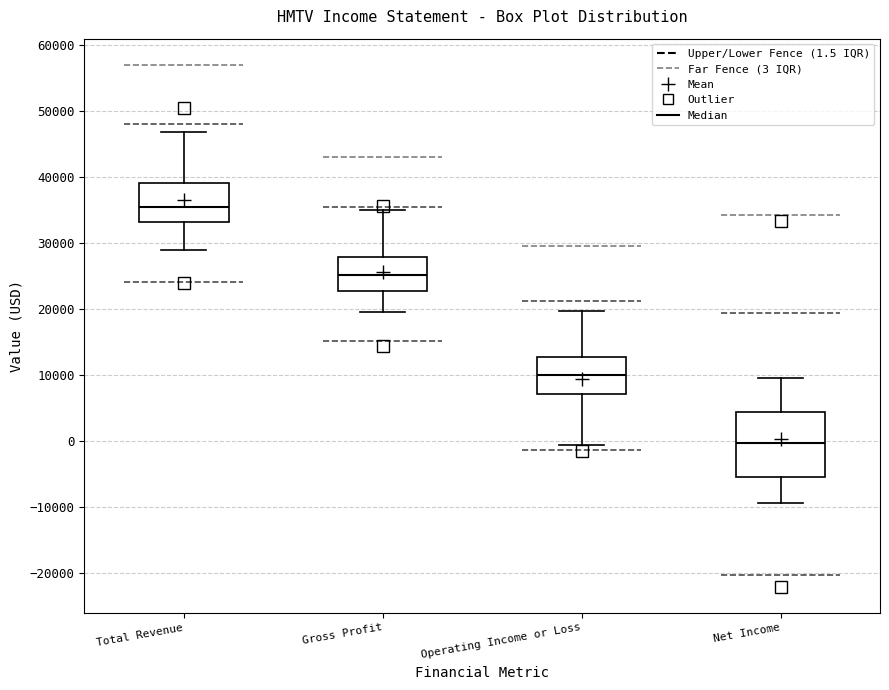

Reading left to right, read every box against the y-axis: the position of its median line, the range the box covers, and the ends of its whiskers. The values are not printed on the chart, so give them approximately, as read against the axis.

Total Revenue: median 36000, box 33000 to 39000, whiskers 29000 to 47000
Gross Profit: median 25000, box 23000 to 28000, whiskers 20000 to 35000
Operating Income or Loss: median 10000, box 7000 to 13000, whiskers -1000 to 20000
Net Income: median 0, box -5000 to 5000, whiskers -9000 to 10000